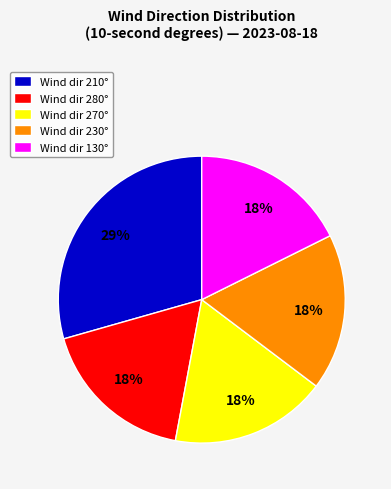

The Wind dir 130° slice represents 18% of the pie. True or false?

True